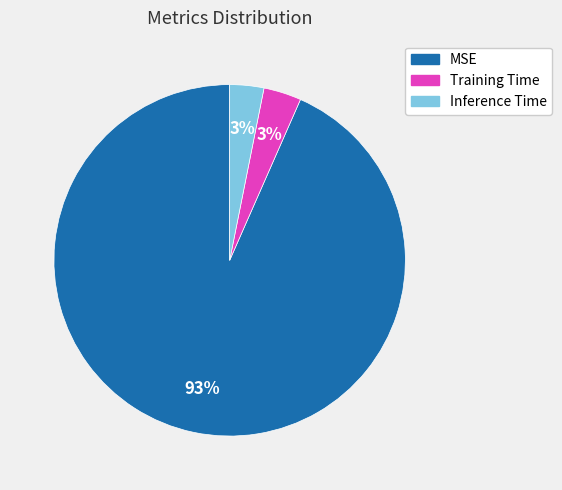

To the nearest percent, what is the combined percentage of Training Time and MSE?

97%